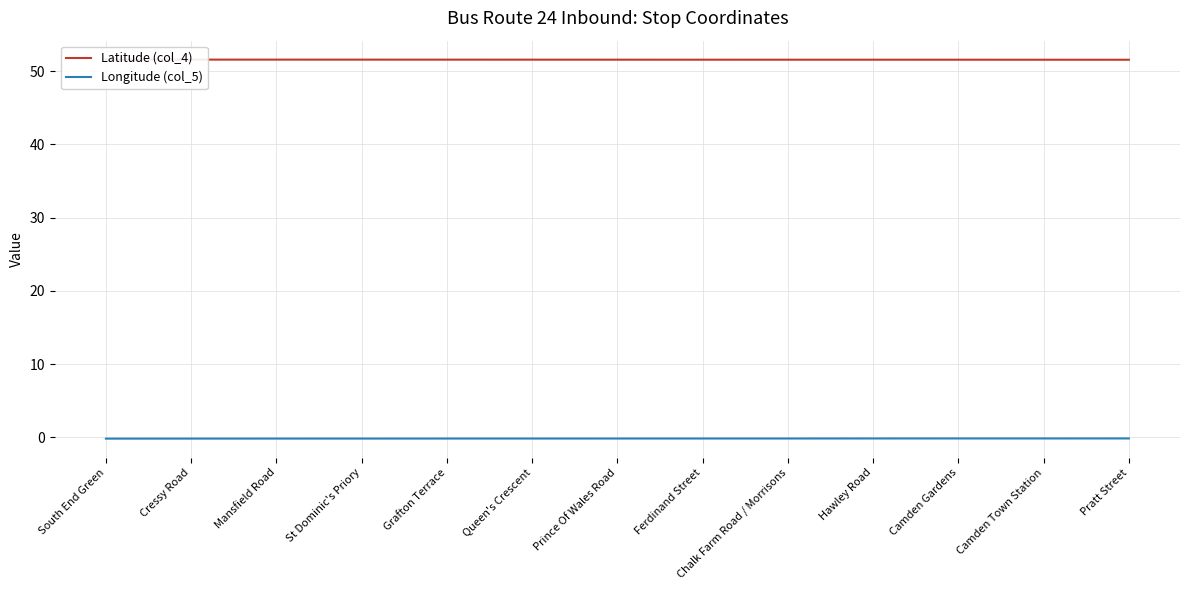

At which label does Latitude (col_4) reach its minimum?

Pratt Street